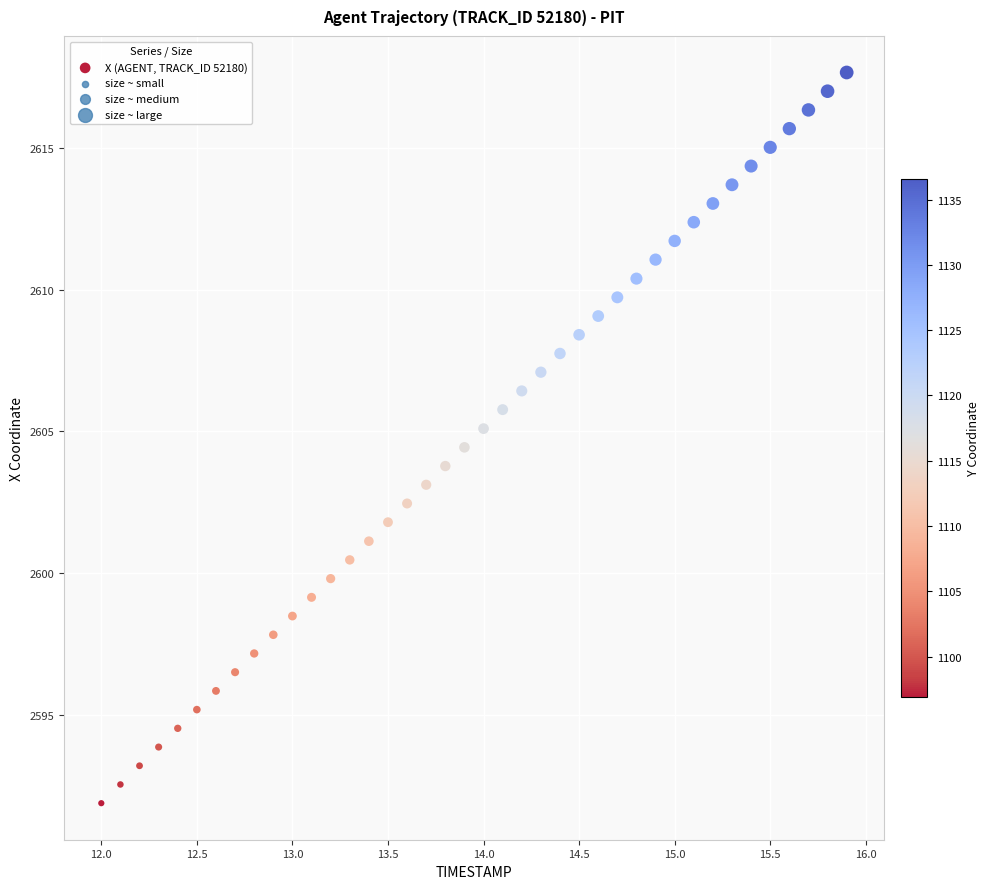

What is the range of Y values (max minus min)?

25.8